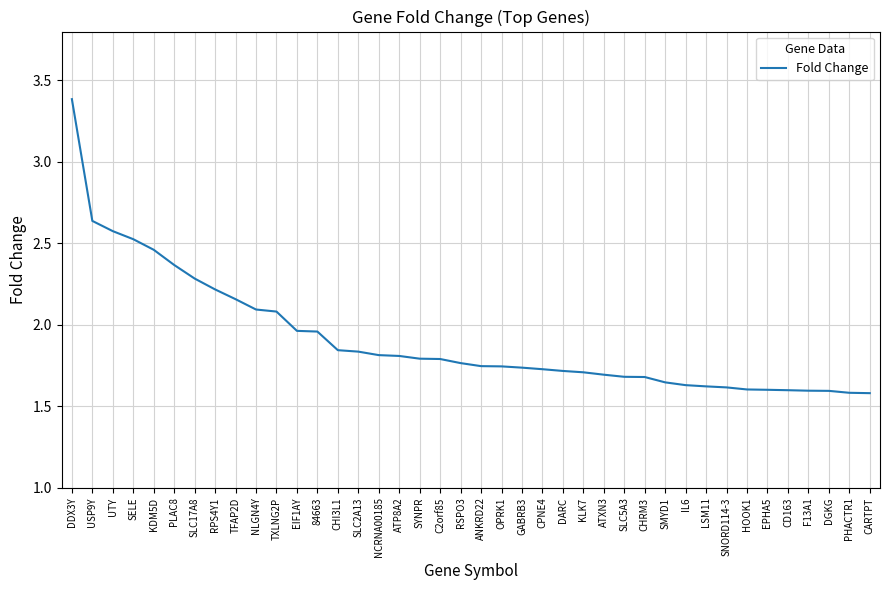

The chart shows a value of 1.8 at NCRNA00185. True or false?

True